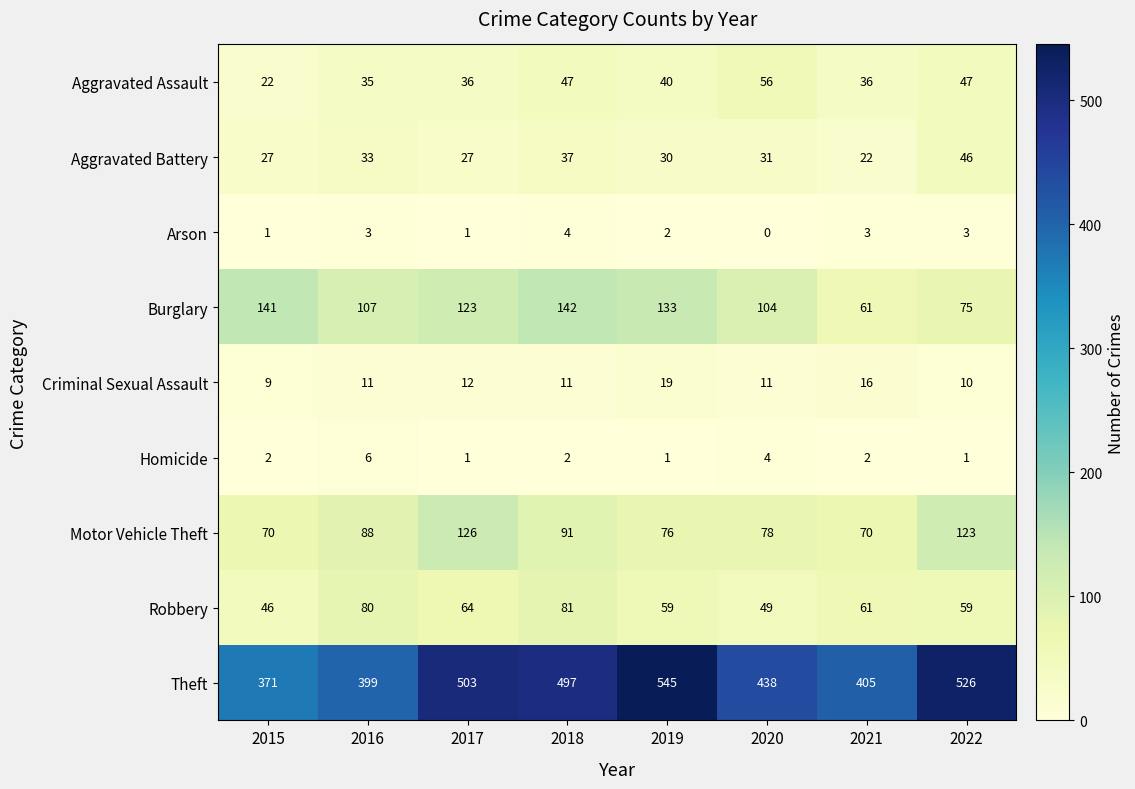

What is the difference between the maximum and minimum values in the Aggravated Assault series?

34